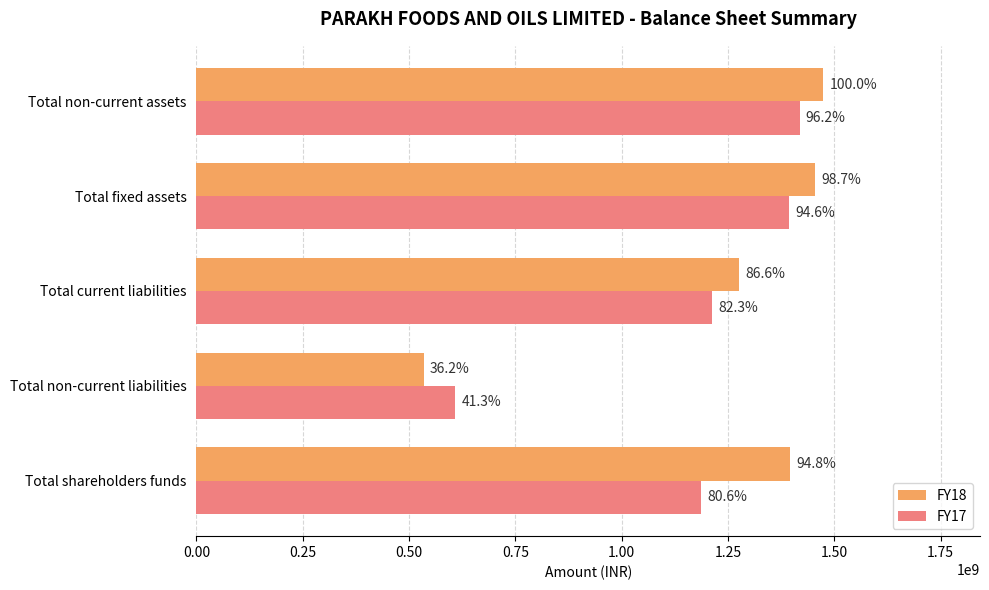

What is the highest value of the FY18 series?

1474018000